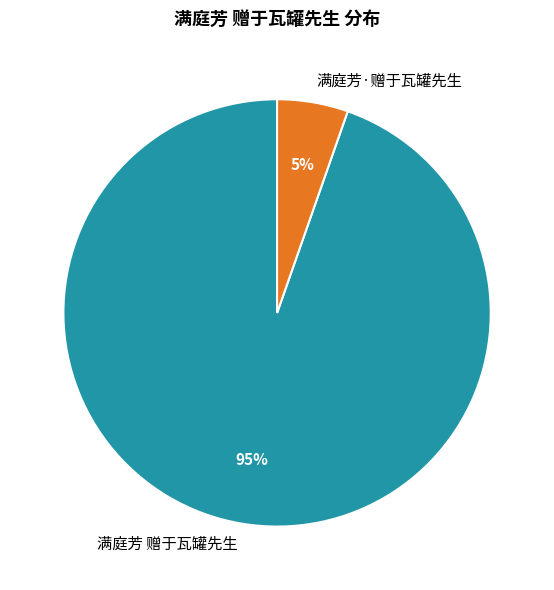

Count the number of slices in the pie.

2